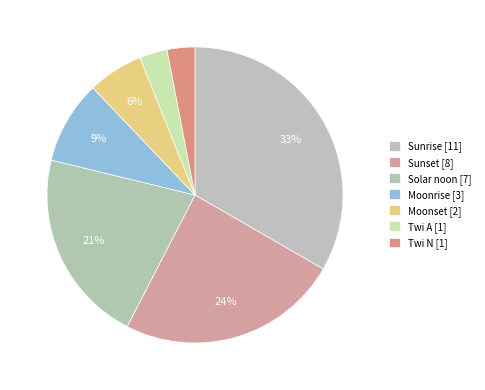

To the nearest percent, what is the average slice percentage?

14%